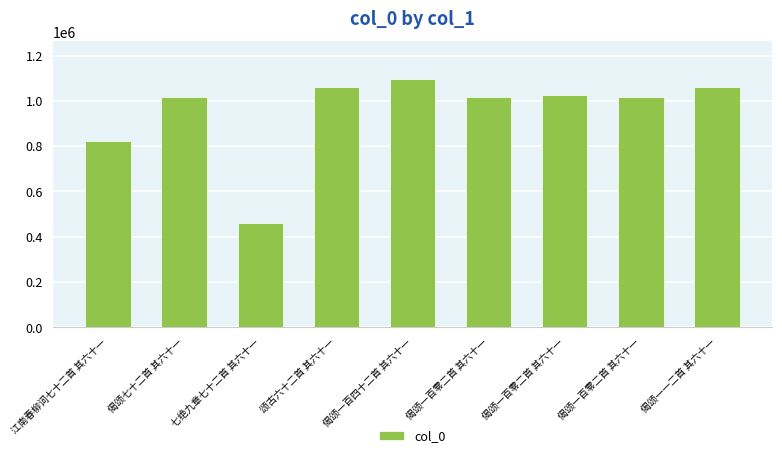

How many data points does each series have?

9